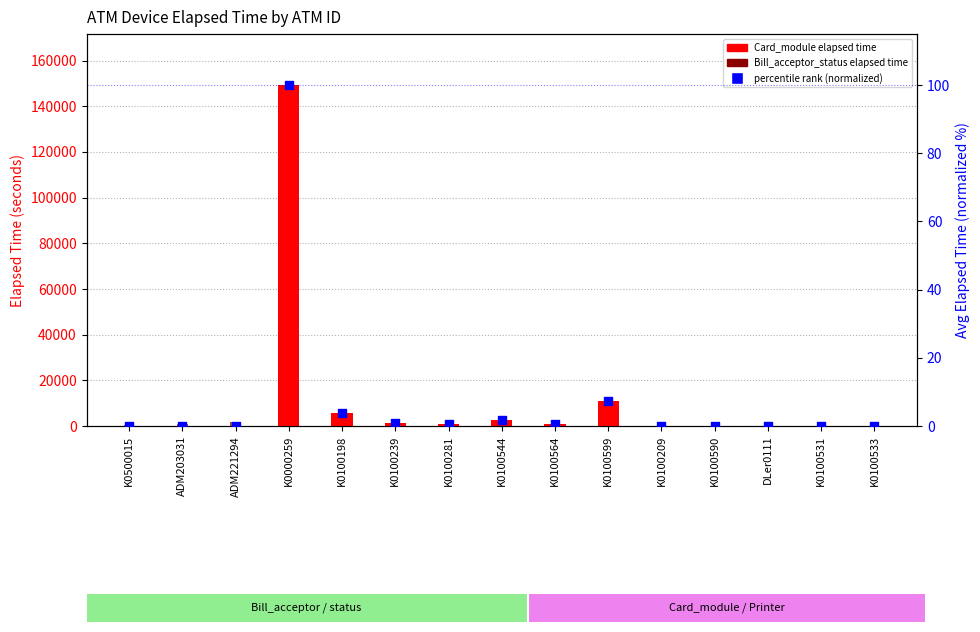

What is the total value across all series at K0100564?

959.6